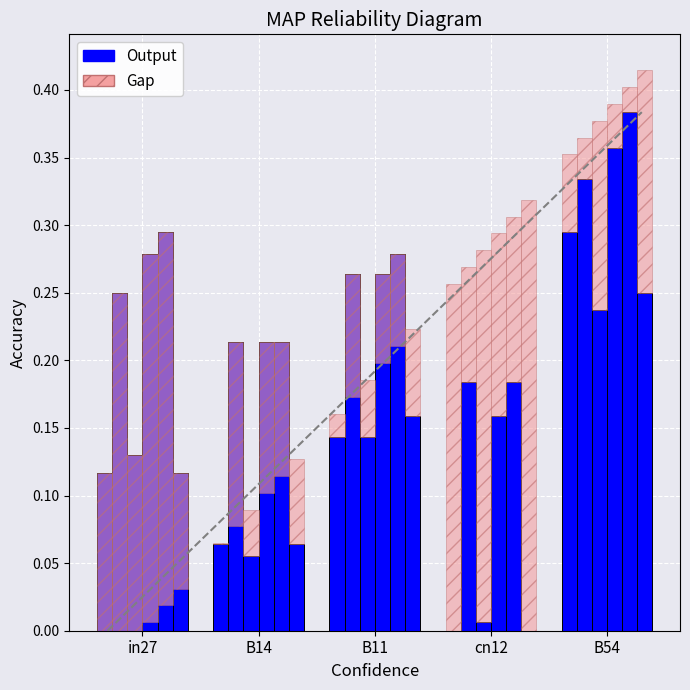

Which has a higher value, B14 or cn12?

B14